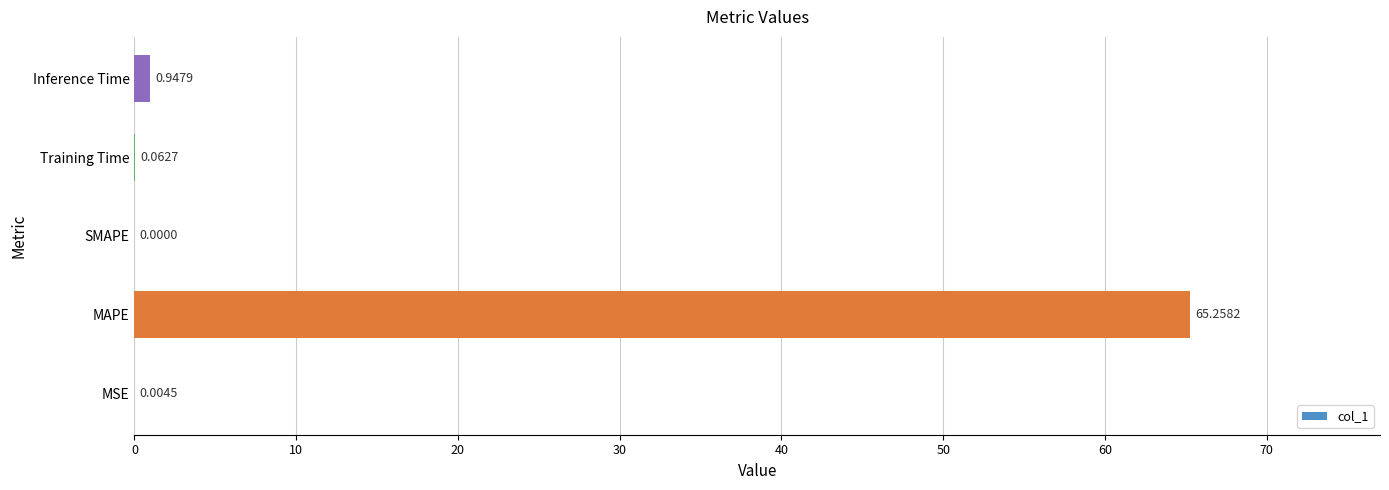

What is the change in value from MSE to Inference Time?

+0.9